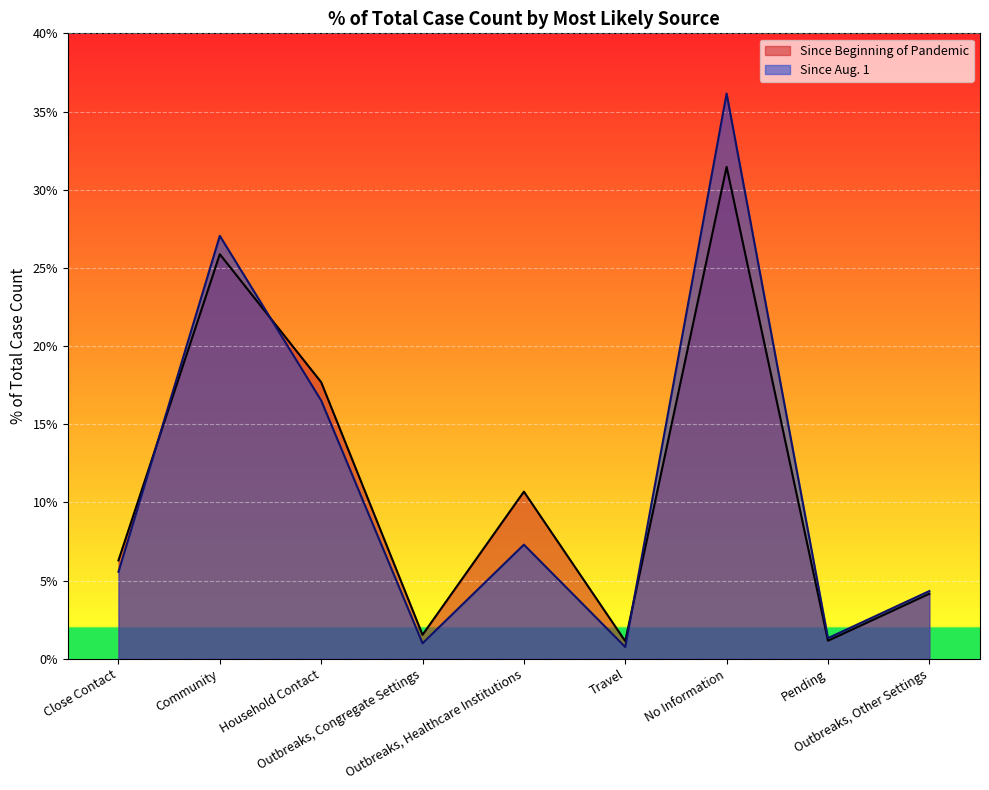

Reading left to right, what are all the values shown in this chart?

Since Beginning of Pandemic: 6.3	25.9	17.7	1.5	10.7	1.1	31.5	1.2	4.2
Since Aug. 1: 5.6	27.0	16.5	1.0	7.3	0.8	36.2	1.3	4.3